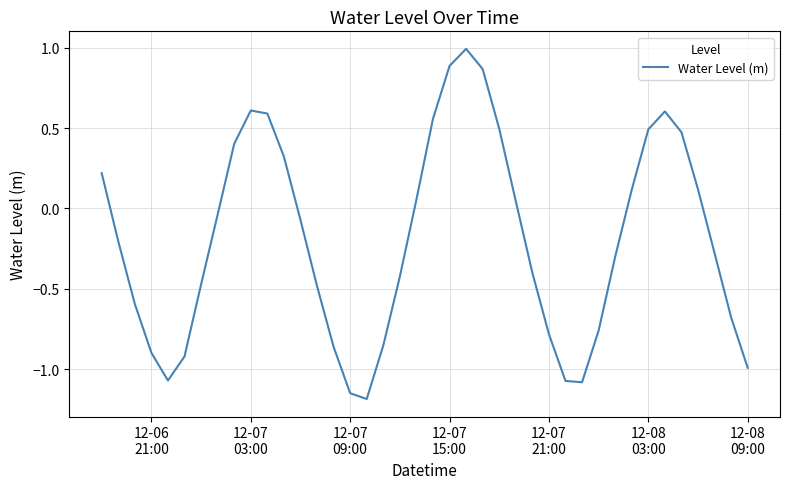

What is the maximum value shown in the chart?

1.0